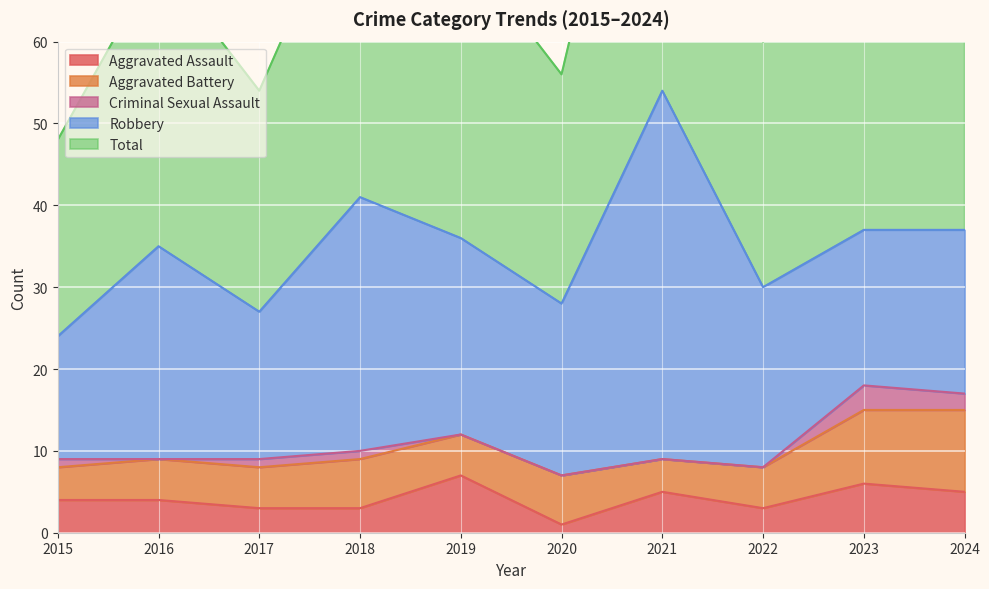

True or false: Aggravated Battery and Robbery intersect in this chart.

False